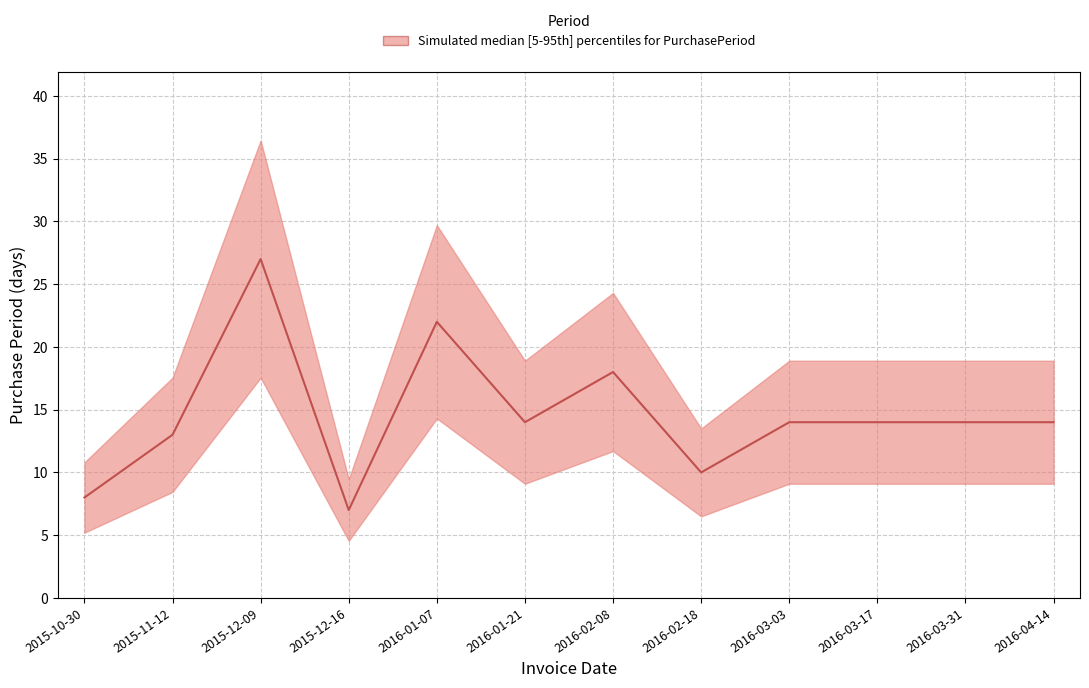

How many data points does each series have?

12